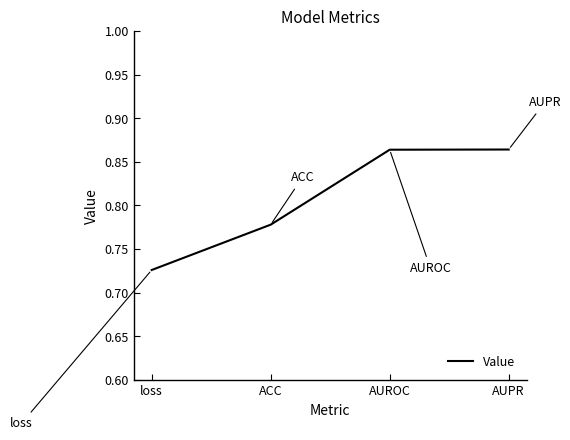

The value at AUPR is 0.2. True or false?

False